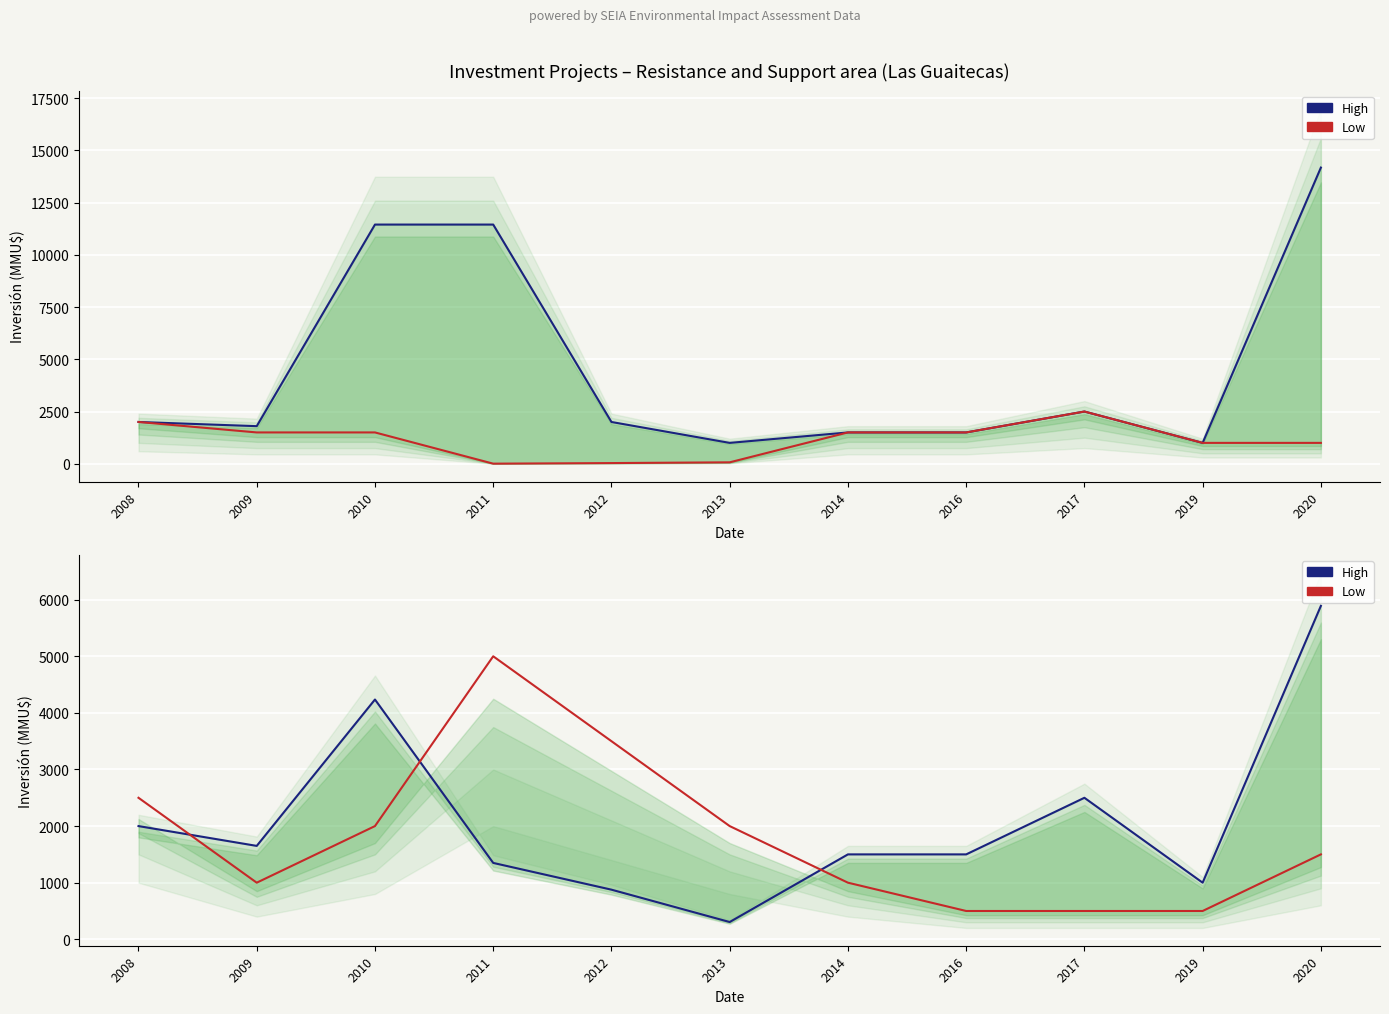

True or false: Low and High intersect in this chart.

True